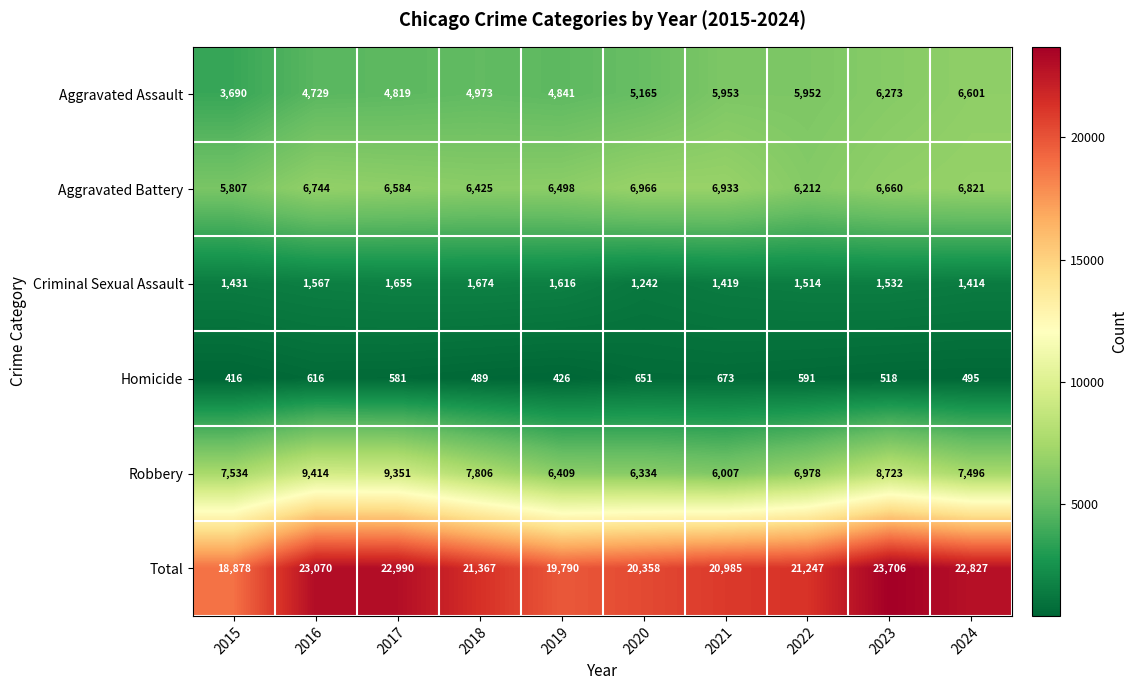

What is the sum of all Homicide values?

5456